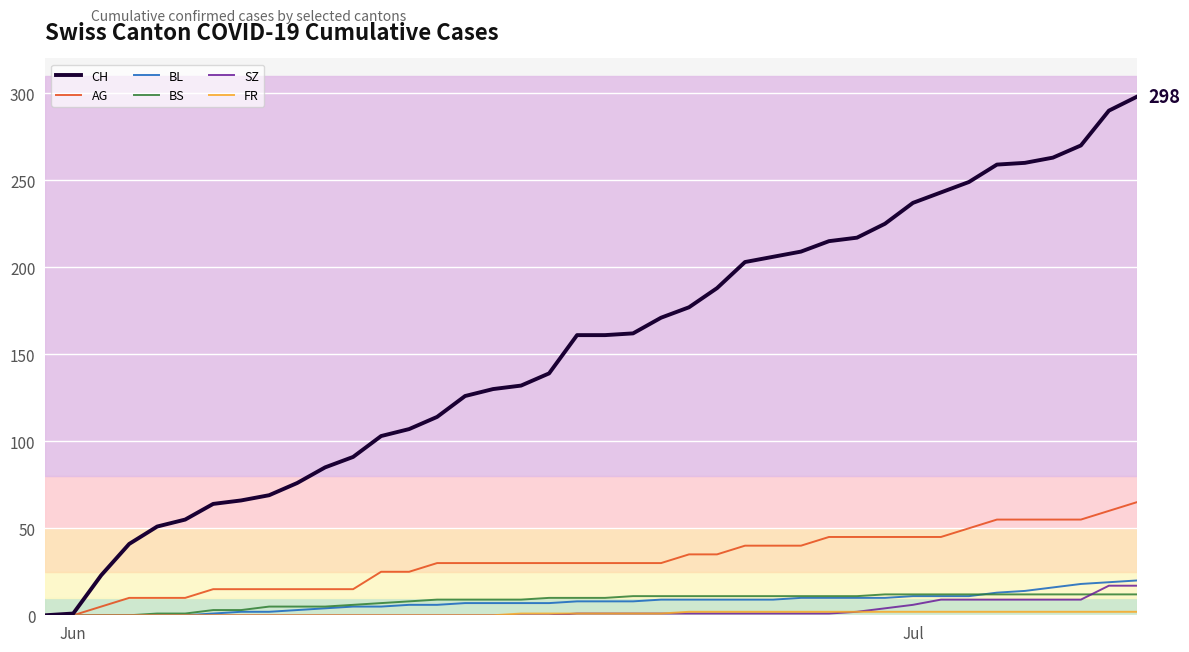

Which series has the largest total across all categories?

CH